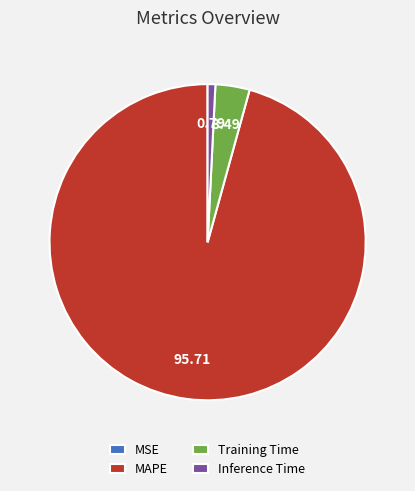

What is the largest slice in the pie chart?

MAPE